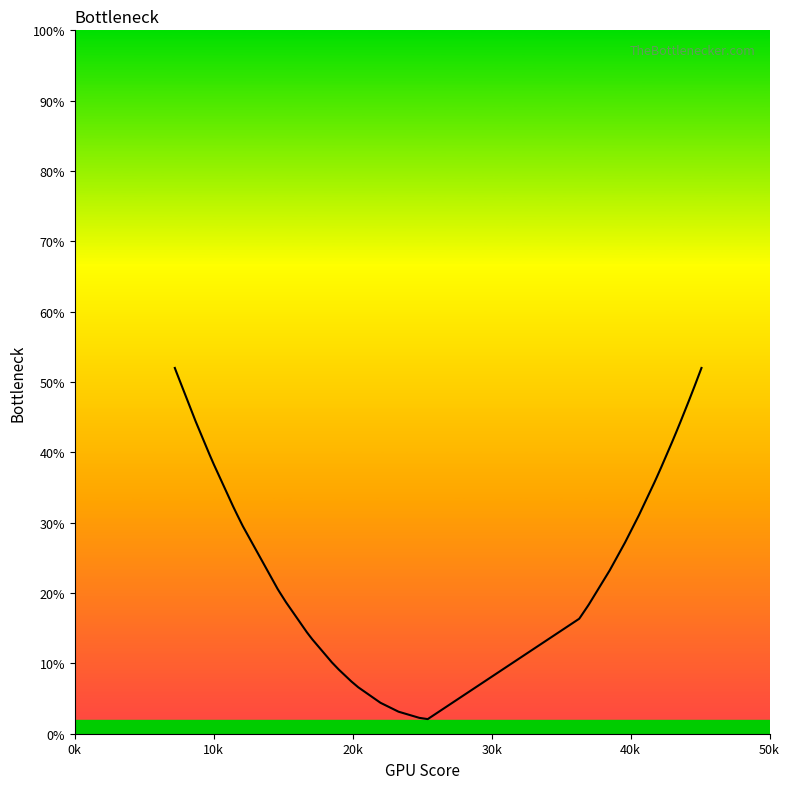

What is the smallest value displayed?

2.1